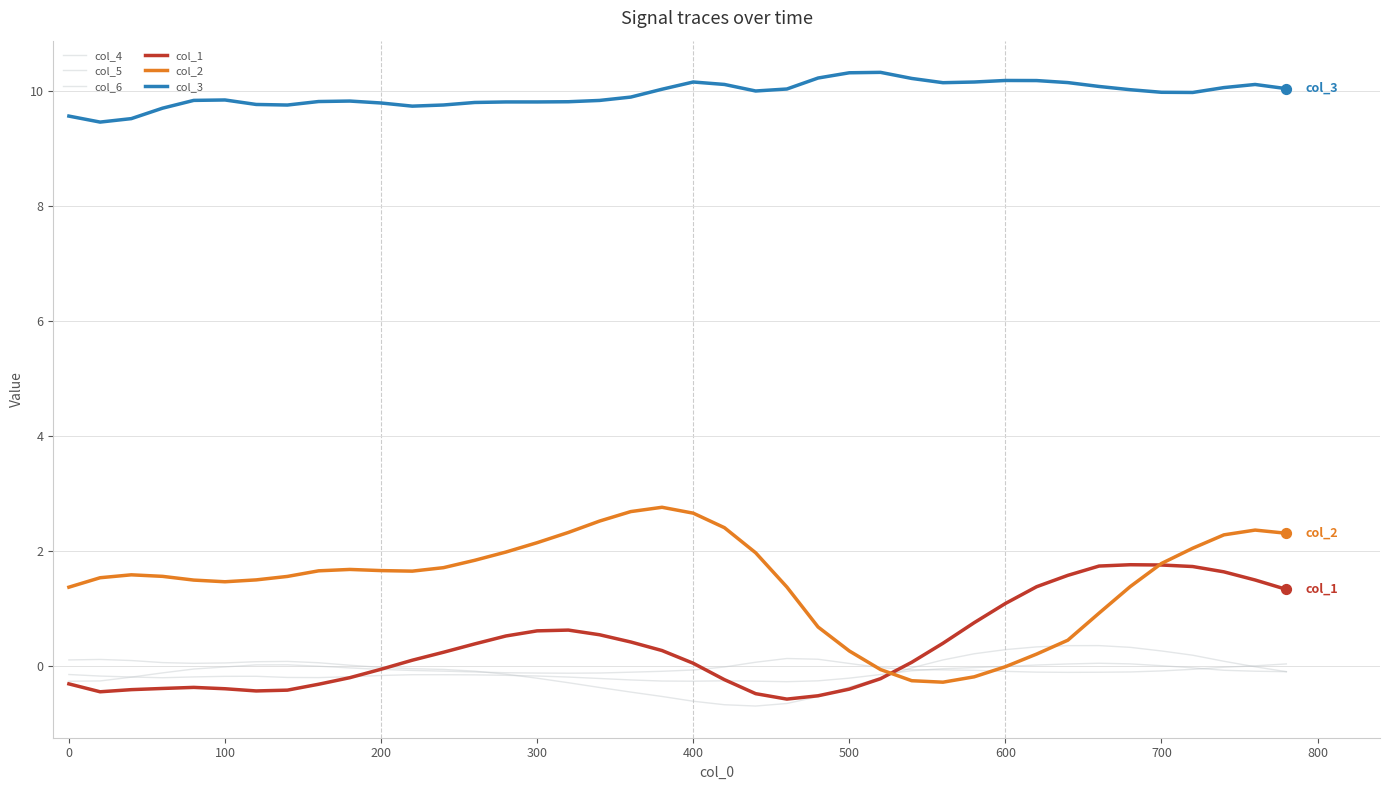

Is this an area chart (filled region under the line)?

No